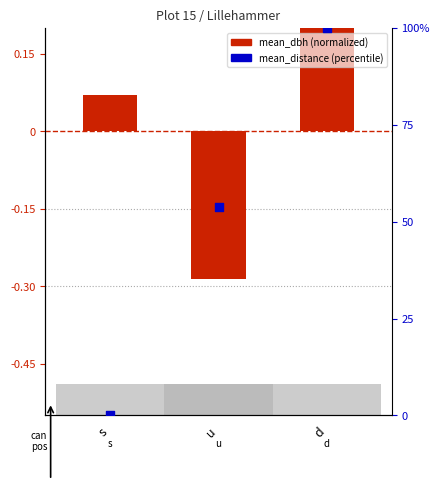

Which series has the largest Y range (max minus min)?

mean_distance (percentile)